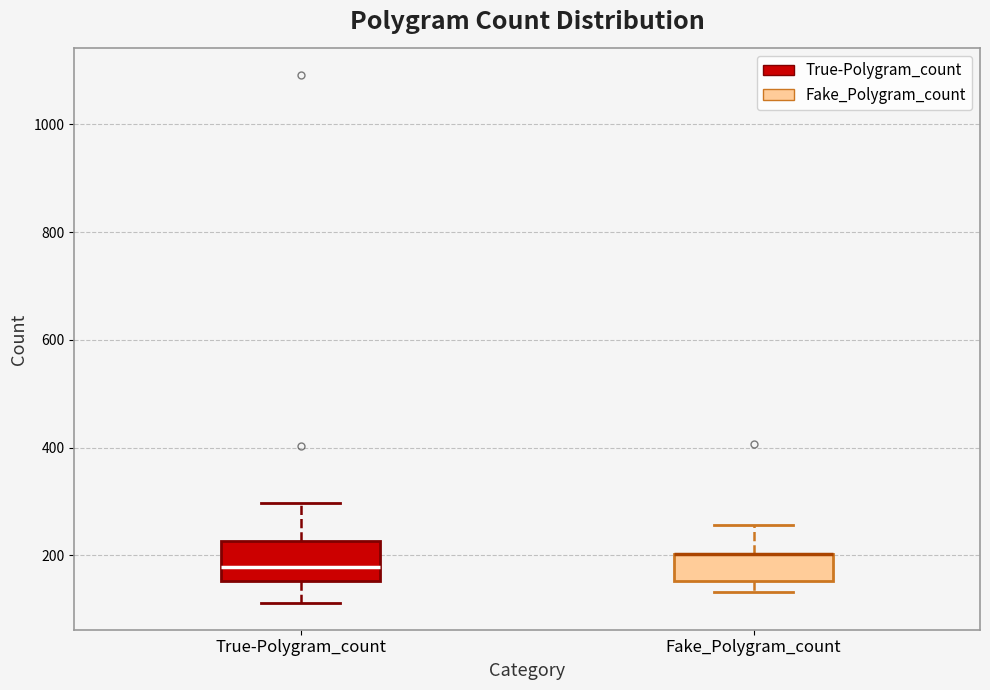

Reading left to right, read every box against the y-axis: the position of its median line, the range the box covers, and the ends of its whiskers. The values are not printed on the chart, so give them approximately, as read against the axis.

True-Polygram_count: median 180, box 160 to 220, whiskers 120 to 300
Fake_Polygram_count: median 200 (drawn on the box's upper edge), box 160 to 200, whiskers 140 to 260